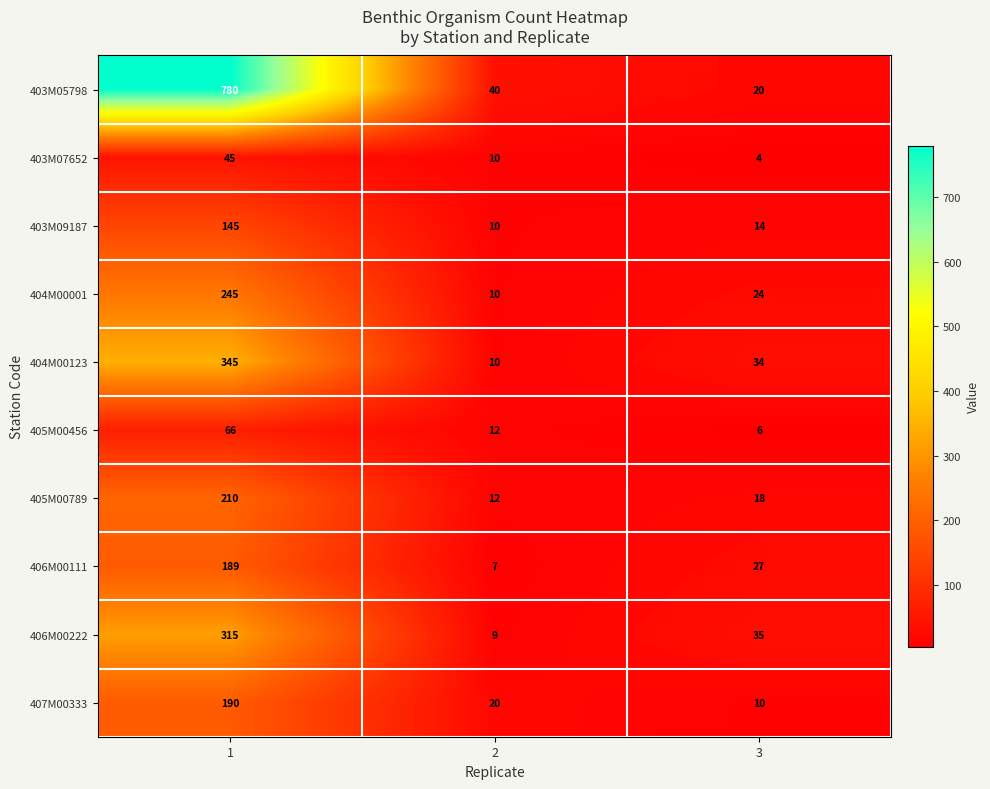

What is the sum of the 404M00123 values at 1 and 2?

355